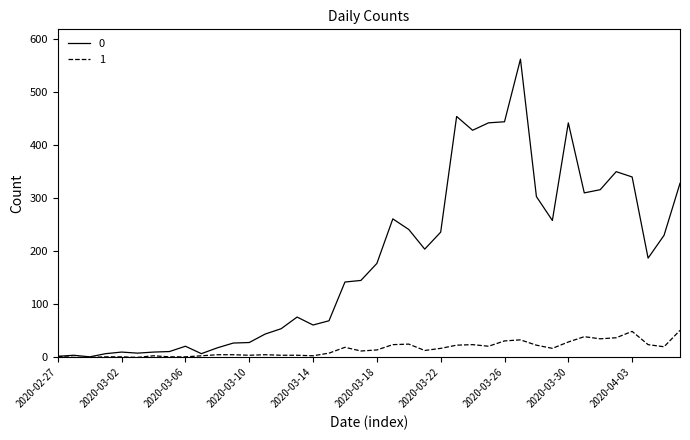

List the series in order of their peak value, highest first.

0, 1